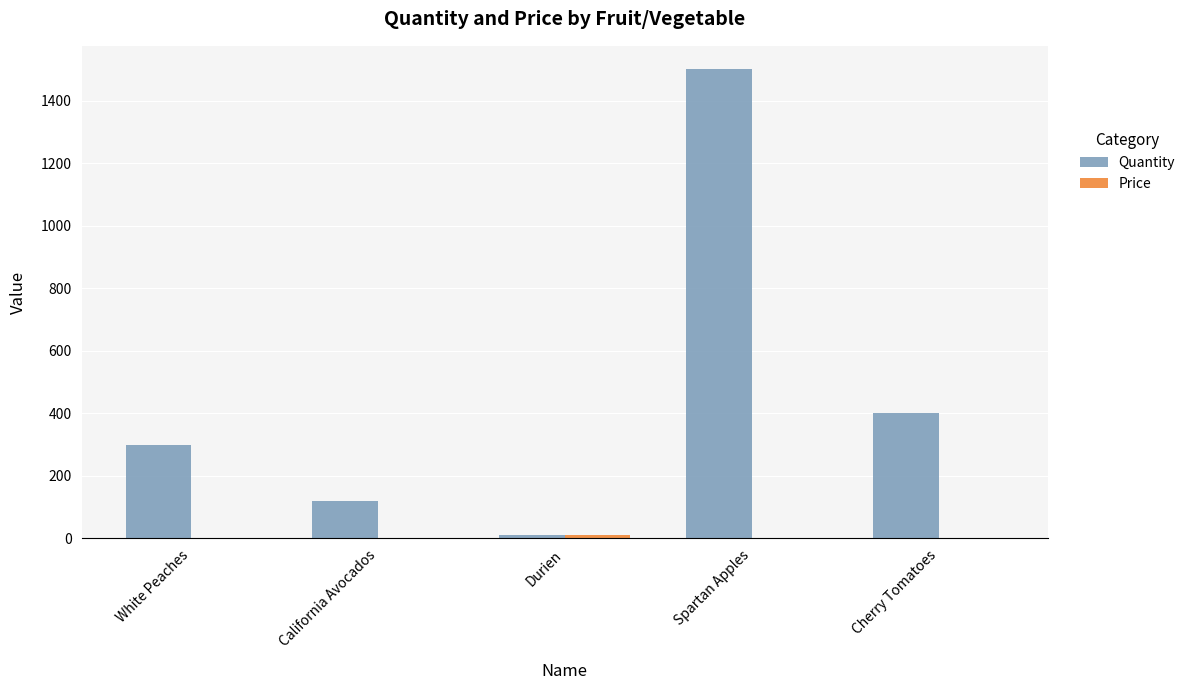

Is it true that Quantity equals 650.6 at Cherry Tomatoes?

False